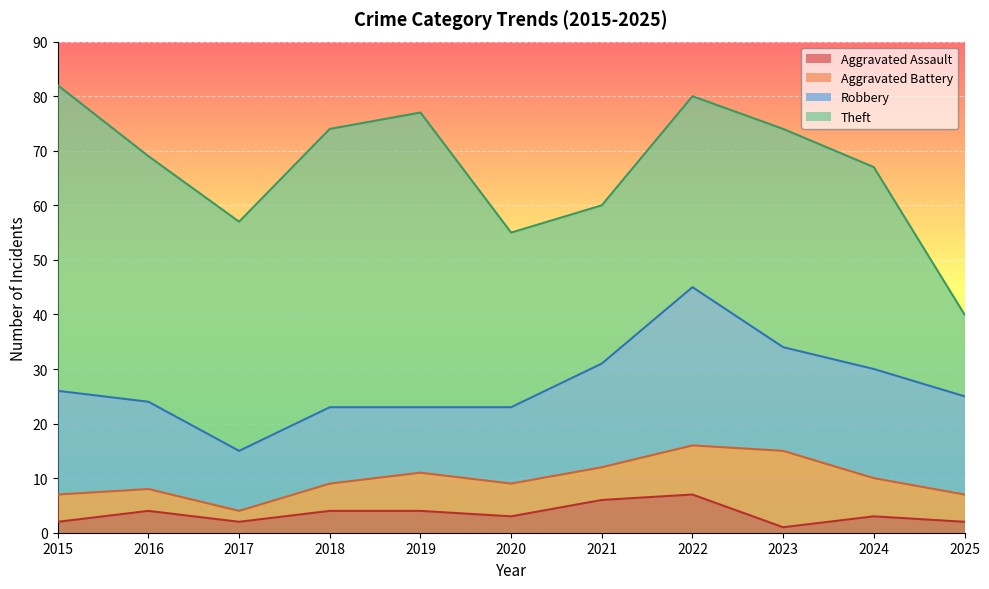

What is the difference between the second highest and minimum values in the Aggravated Battery series?

7